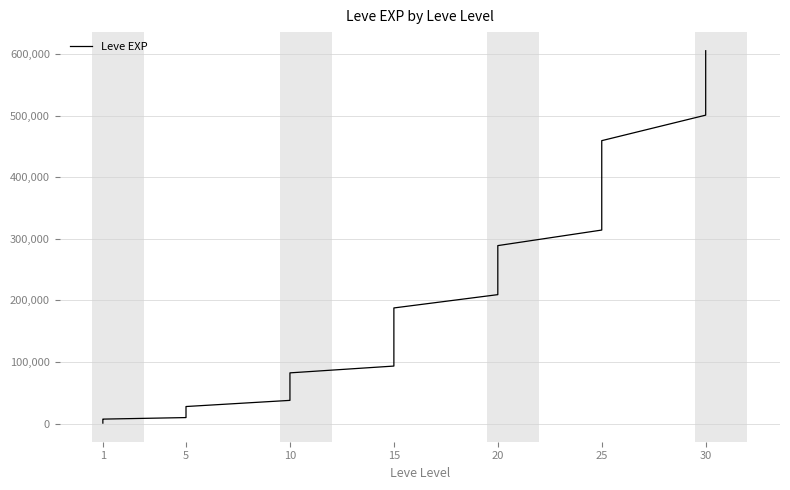

Reading left to right, transcribe all the data shown in this chart.

800	2840	4170	5500	6300	7280	9770	11190	16410	17830	21430	27710	37700	46630	58660	66540	75470	82350	93390	116180	131100	153890	170810	187730	209330	220890	238010	259610	267320	288920	314170	335820	361980	398370	441970	459280	500690	542100	563840	605250